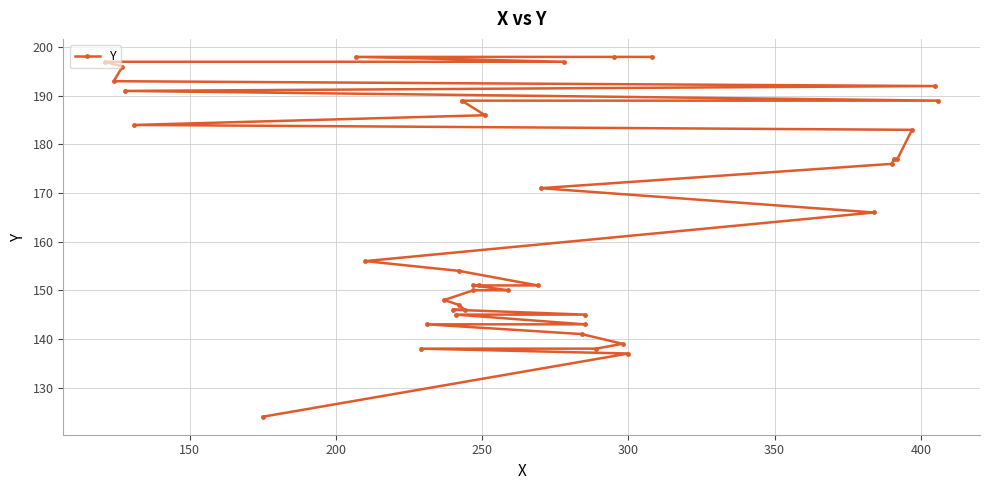

What is the minimum value shown in the chart?

124